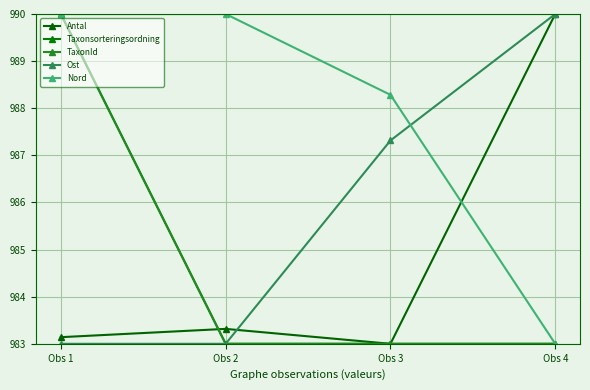

What is the value of the Ost point at the 1st from the left?

983.0